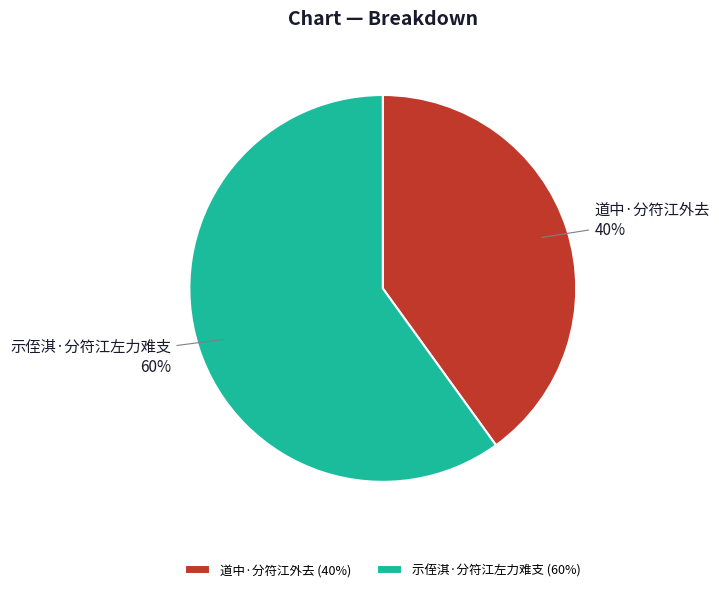

True or false: 道中·分符江外去 accounts for 27% of the total.

False